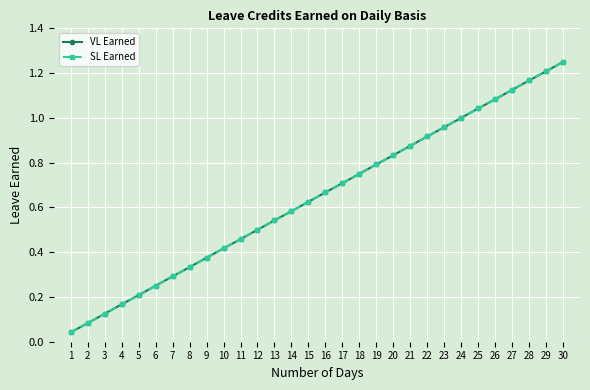

Does the chart display data point markers on the line(s)?

Yes